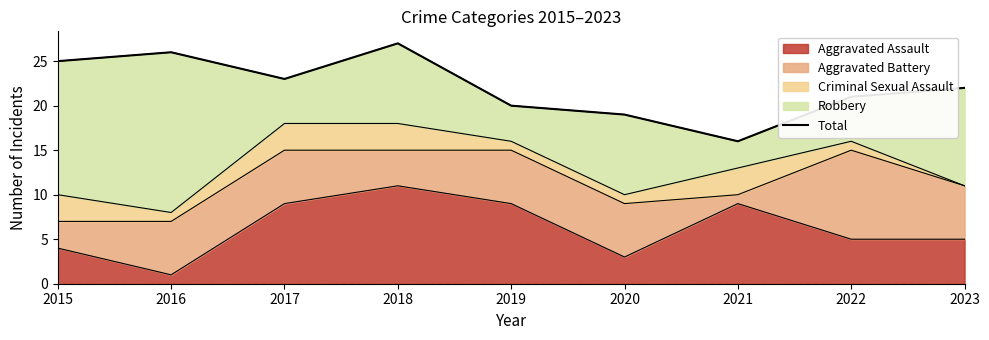

What is the approximate value at 2021?

16